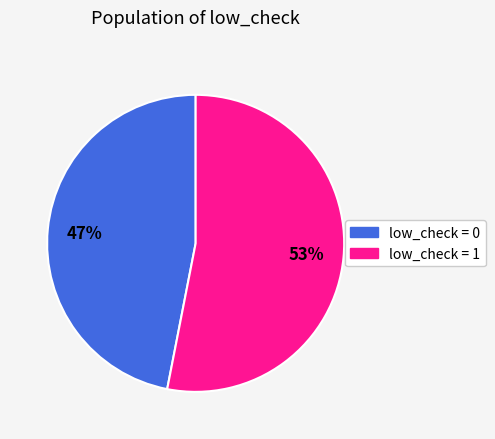

Is it true that low_check = 0 is 47% of the pie?

True